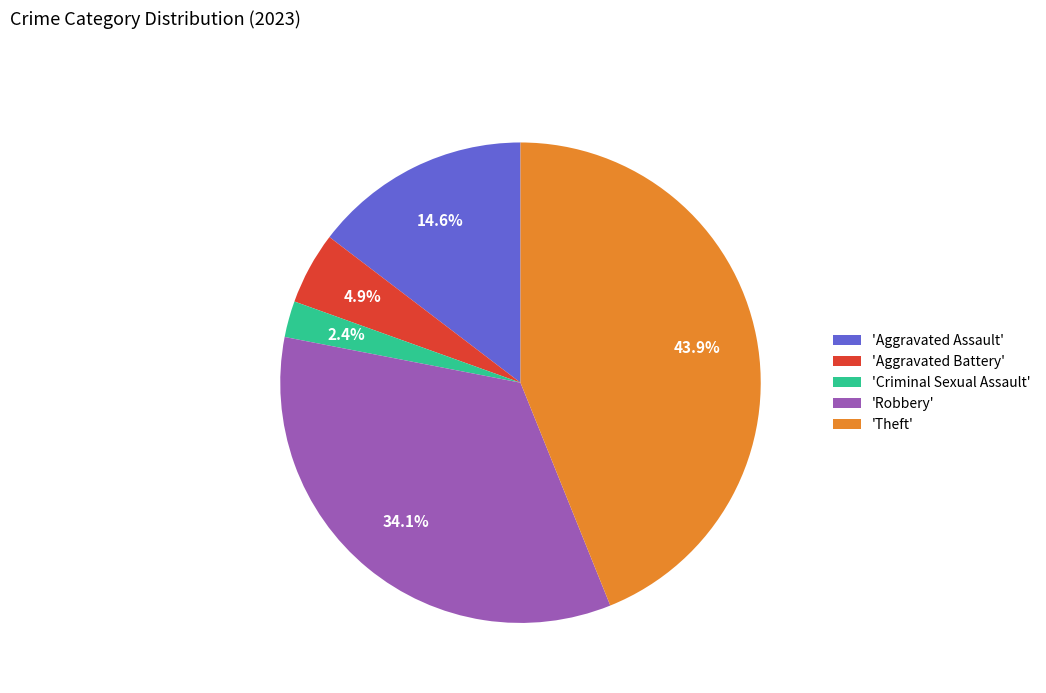

Is the sum of 'Aggravated Battery' and 'Criminal Sexual Assault' greater than half?

No